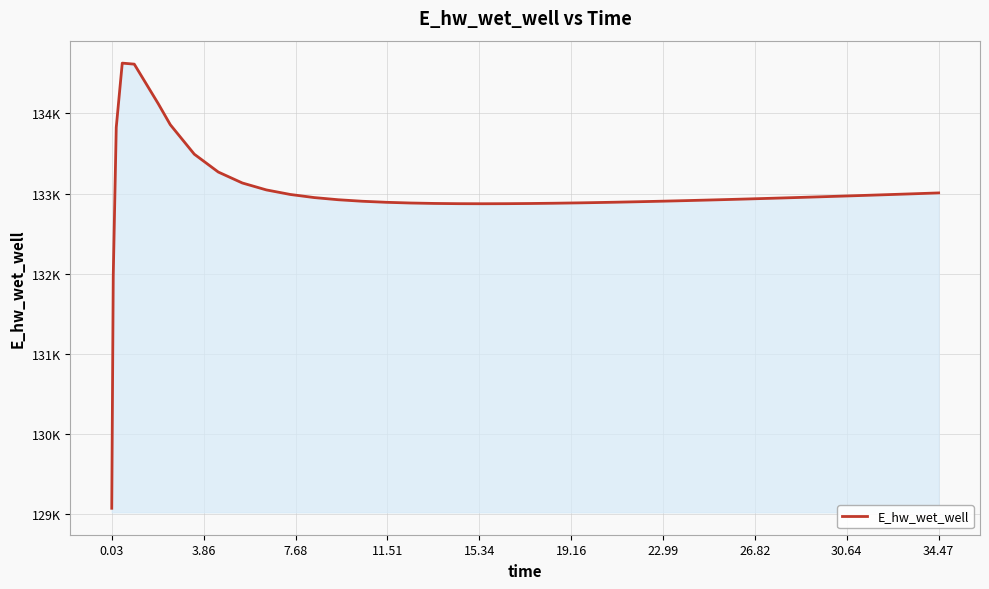

True or false: the data has more than 2 interior local peaks.

False